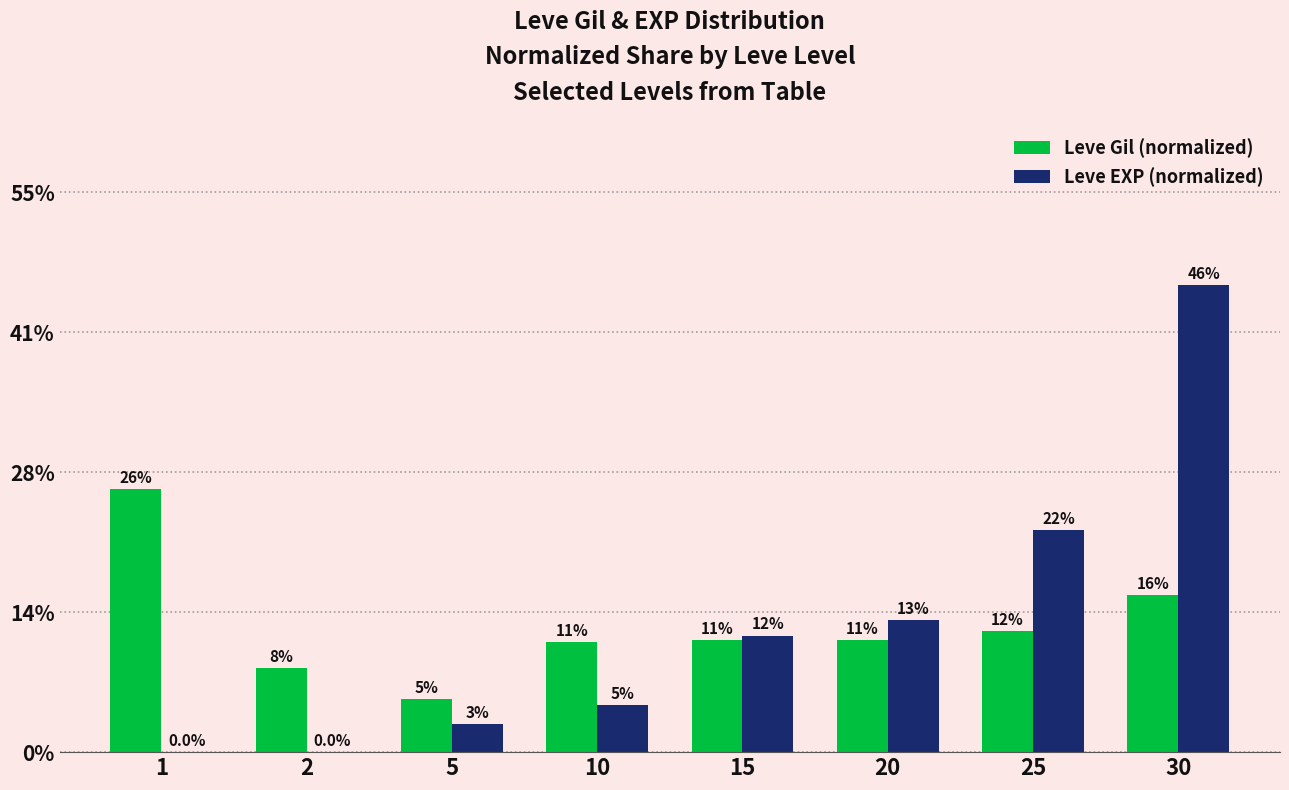

Rank the series by their maximum value, from lowest to highest.

Leve Gil (normalized), Leve EXP (normalized)